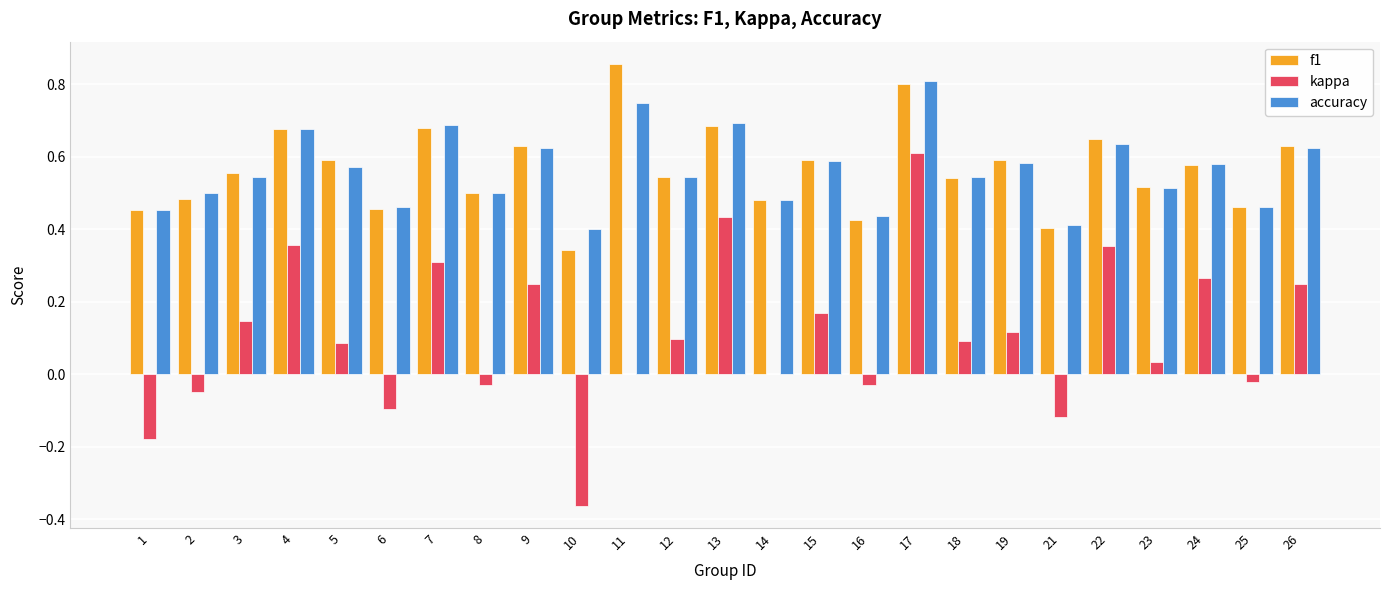

The accuracy series shows 0.3 at 21. True or false?

False